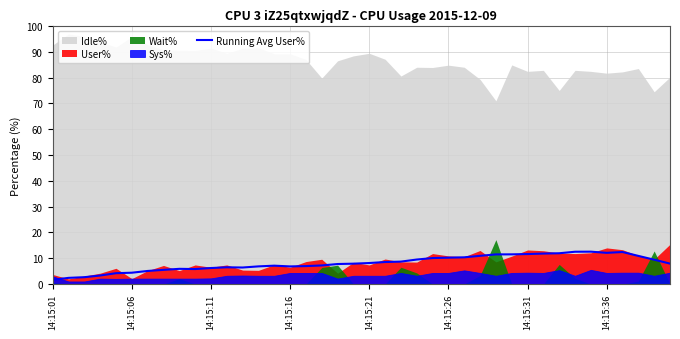

What is the minimum value shown in the chart?

1.6